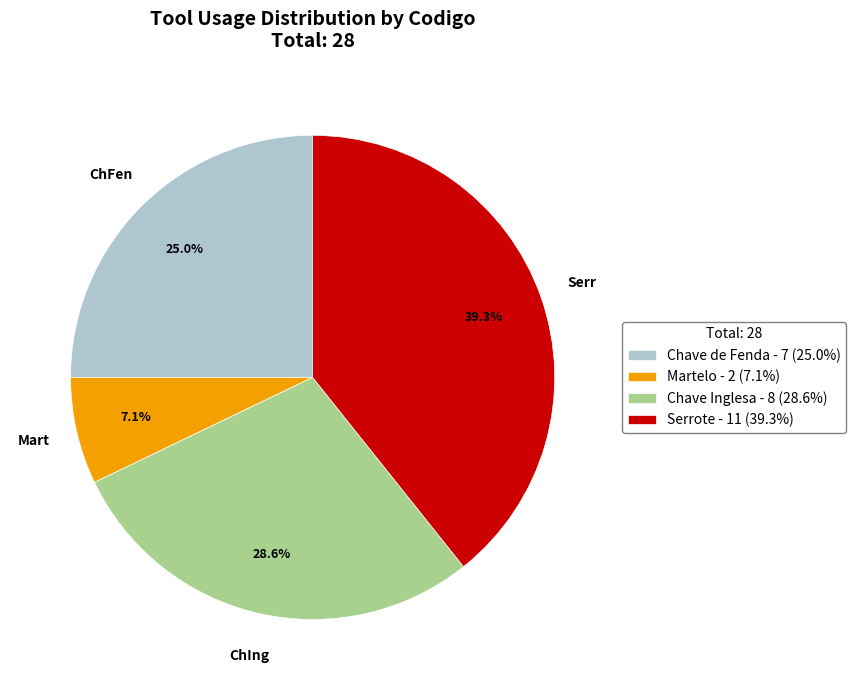

Combined, do Chave Inglesa - 8 (28.6%) and Martelo - 2 (7.1%) account for over 50%?

No